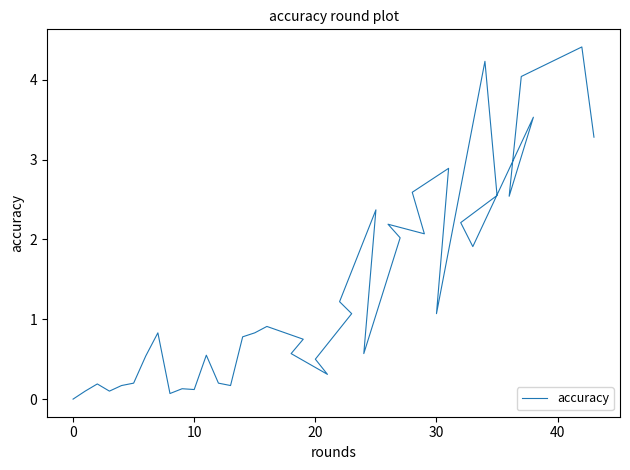

What is the average value?

1.4